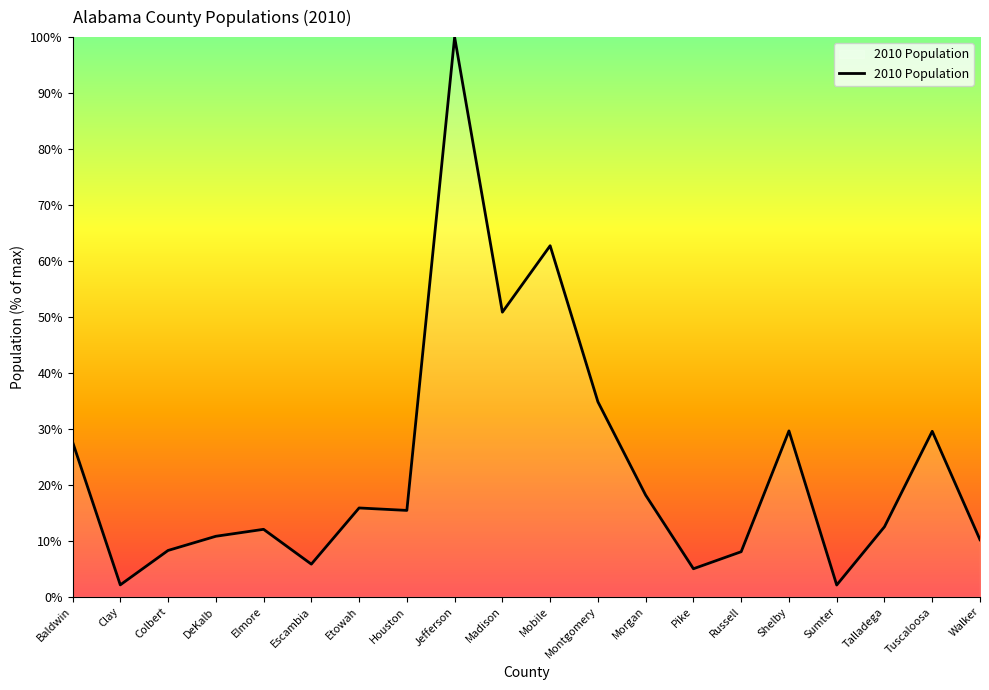

How many lines are shown in the chart?

1